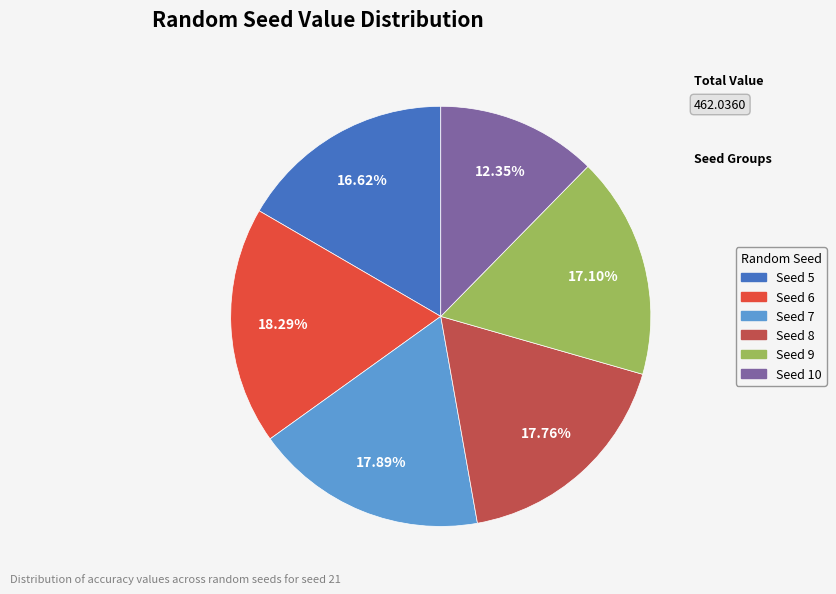

To the nearest percent, what is the average slice percentage?

17%